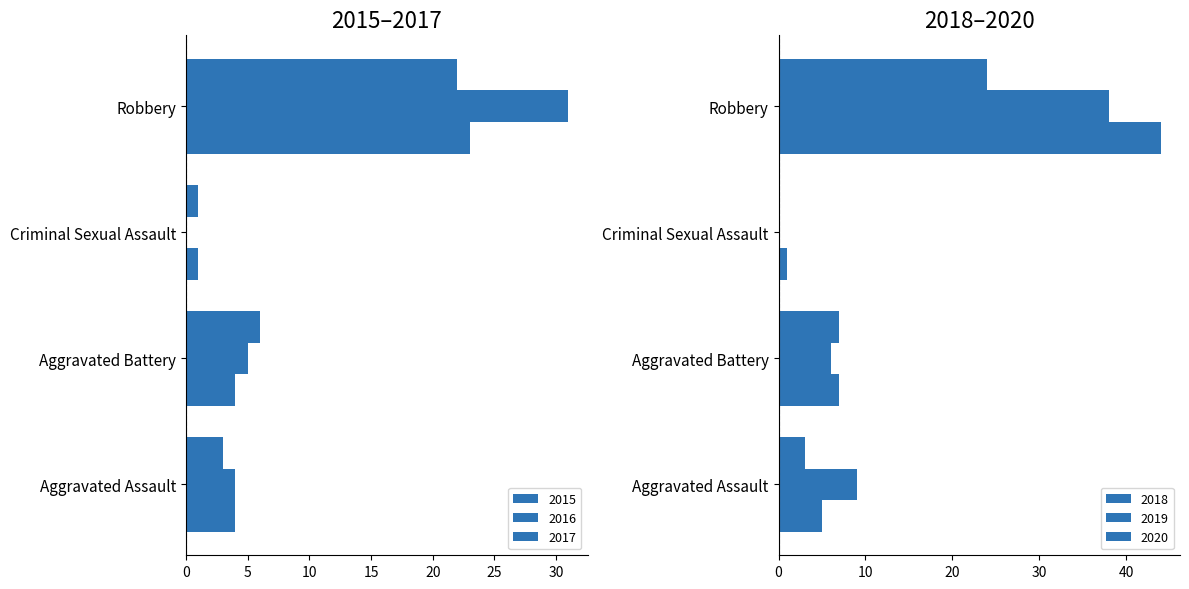

Where is 2019 nearest to the value 19?

Aggravated Assault